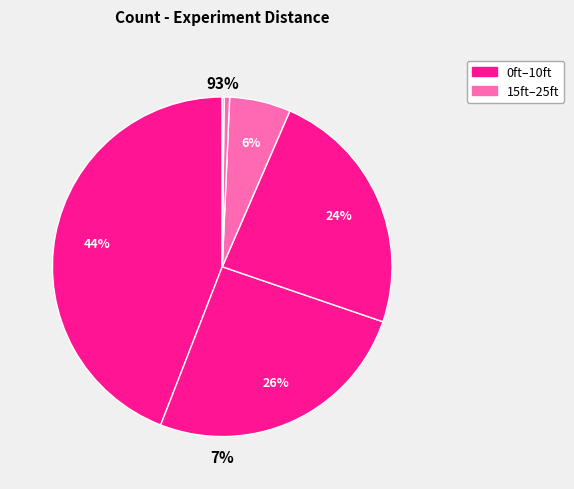

What portion of the pie excludes 0ft?

55.9%